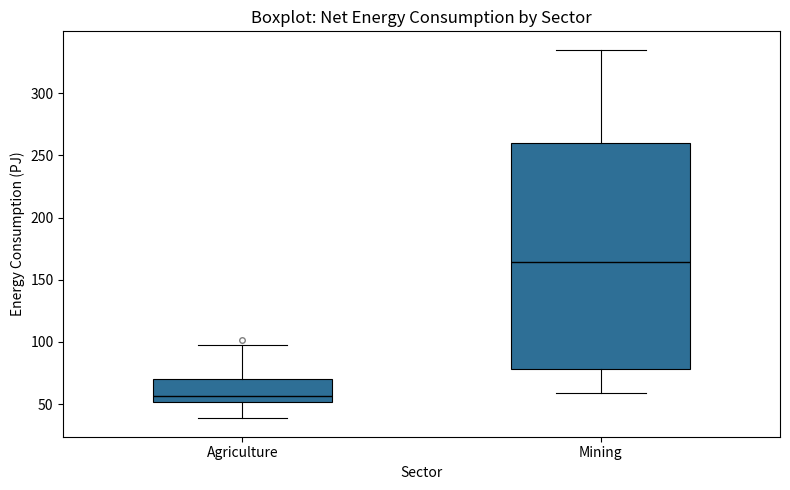

Where does the upper whisker of the box for Agriculture end on the y-axis? The values are not printed on the chart, so give them approximately, as read against the axis.

100